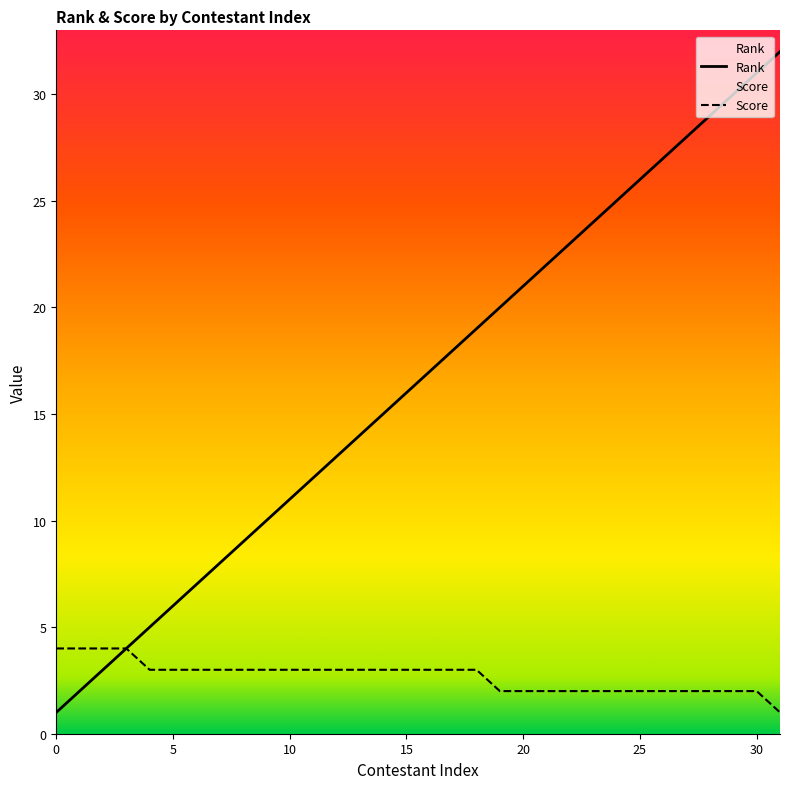

The Score series shows 2 at 24. True or false?

True